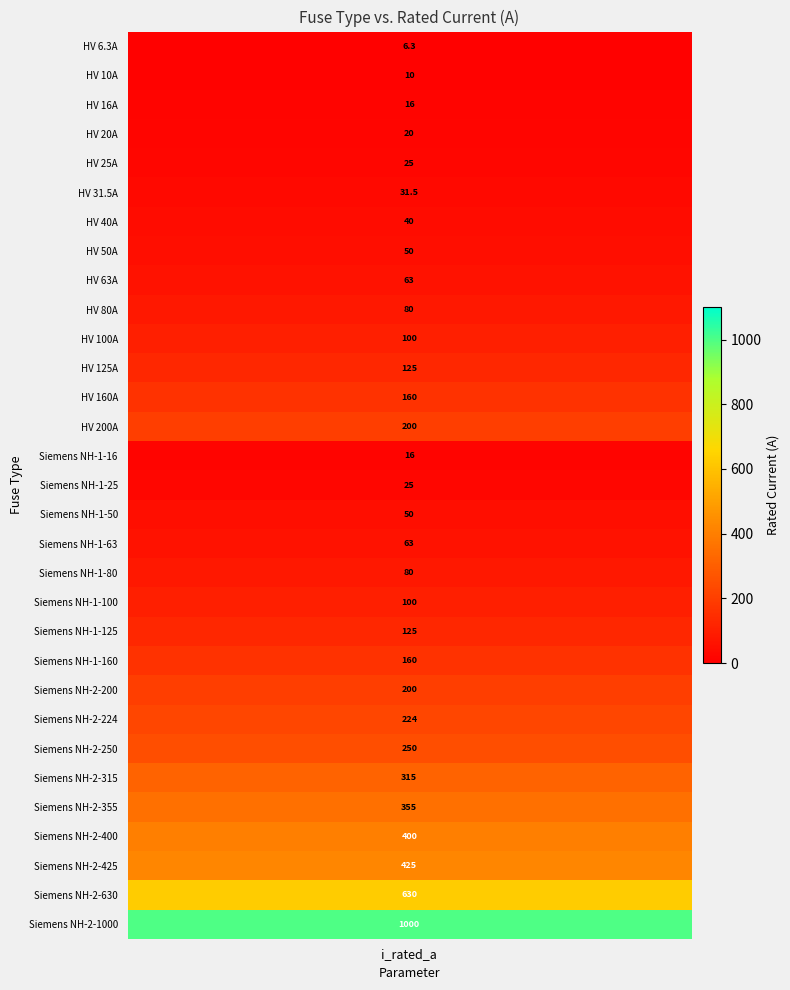

Is it true that the value at 25 is 116.5?

False